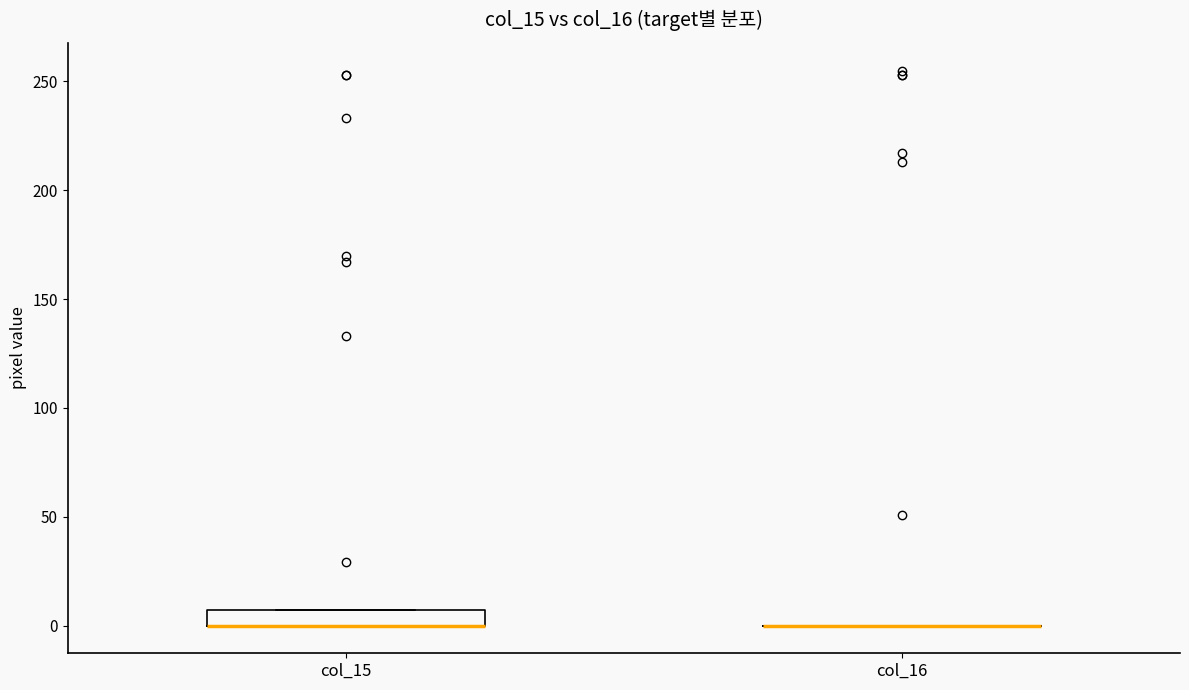

Comparing the boxes themselves (not the whiskers), which one is the tallest?

col_15